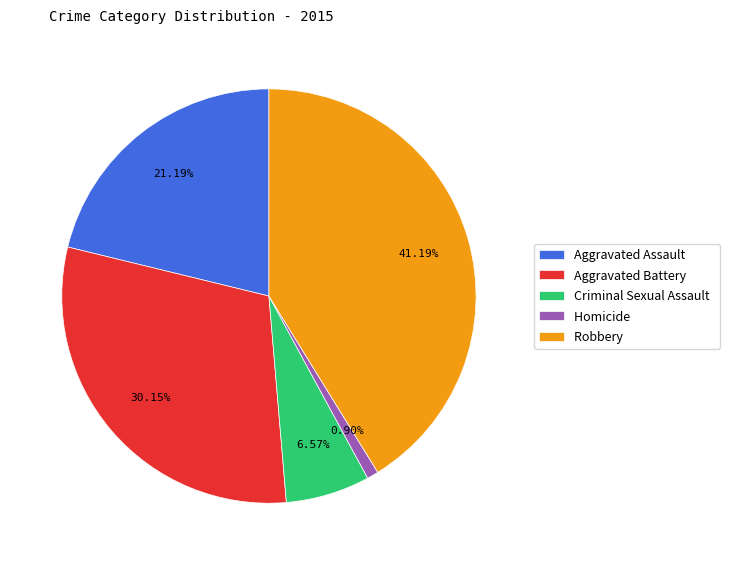

Which has a higher value, Aggravated Assault or Criminal Sexual Assault?

Aggravated Assault